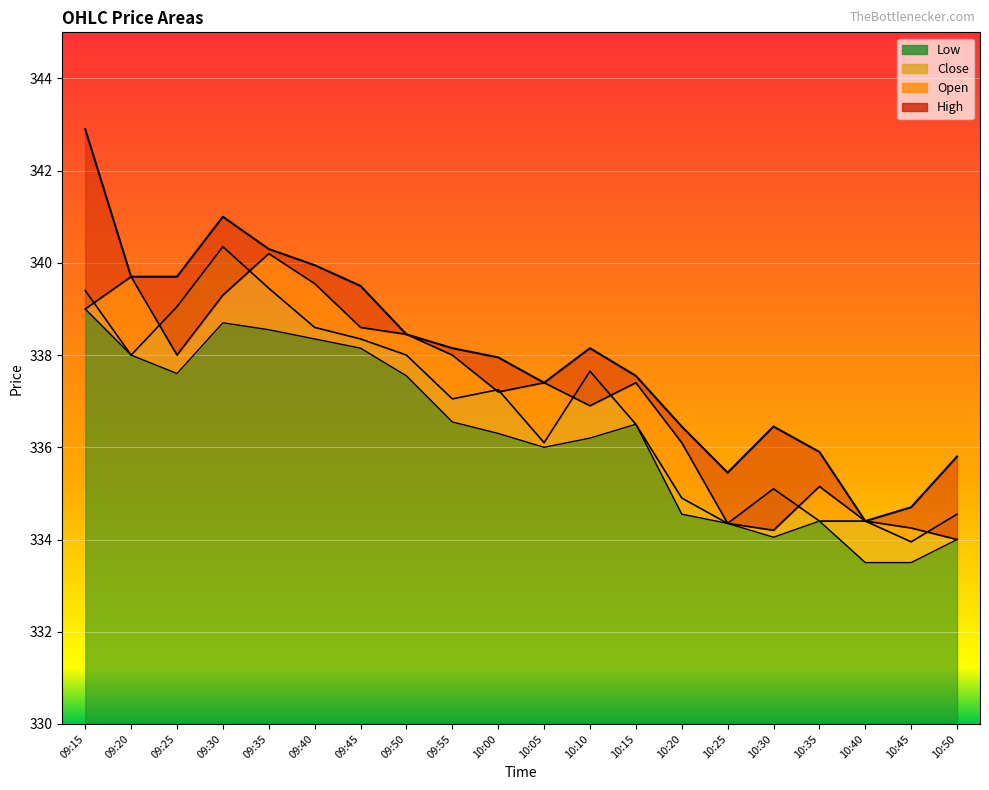

What is the difference between the highest and lowest values at 10:20?

1.9